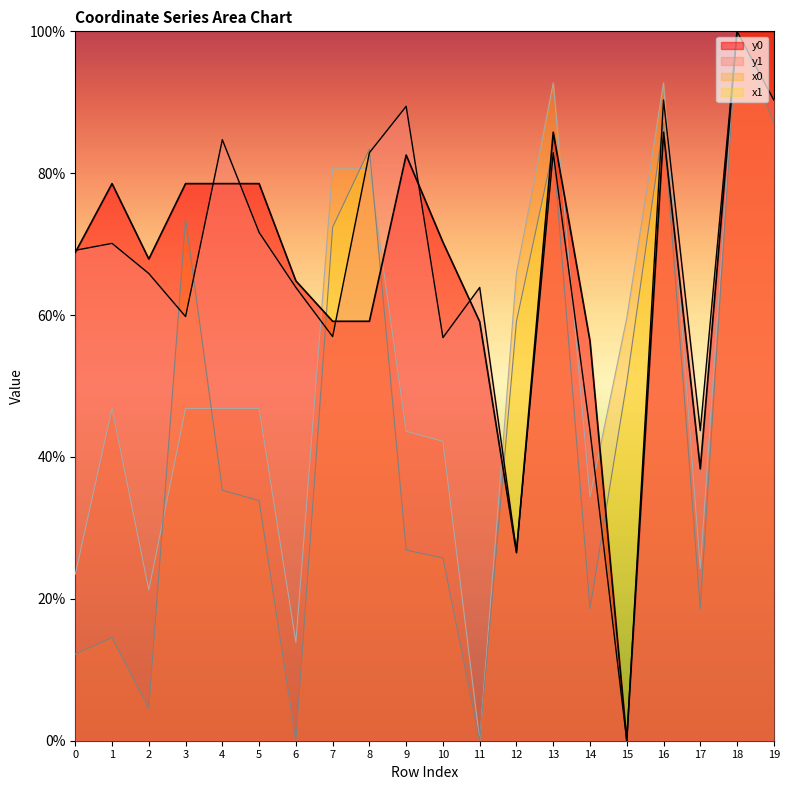

How many distinct data groups are displayed?

4